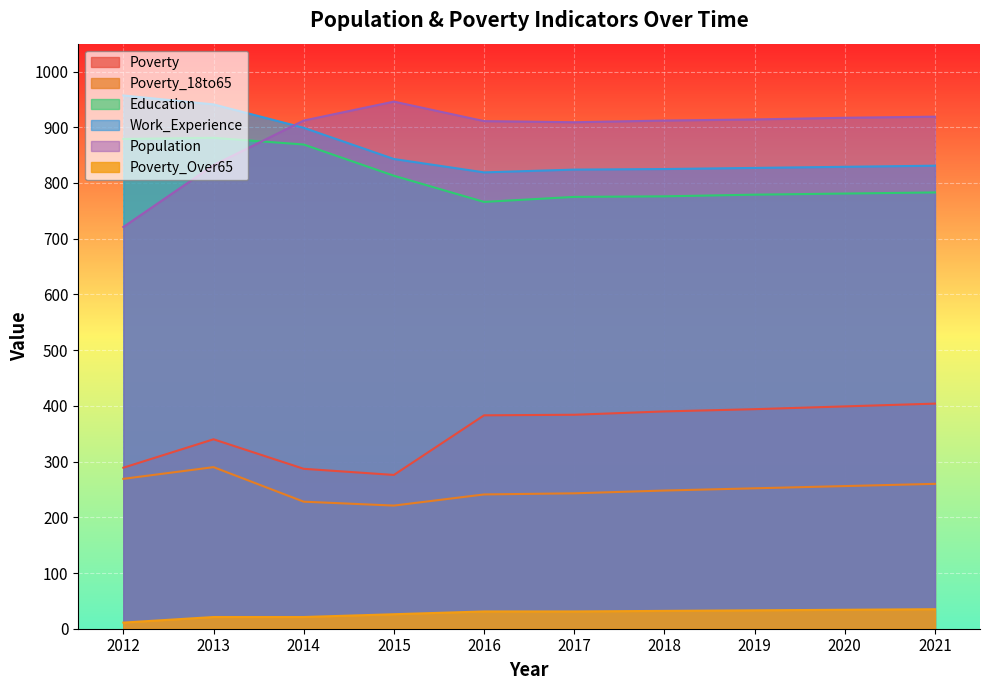

Which category has the lowest value across all series?

2012